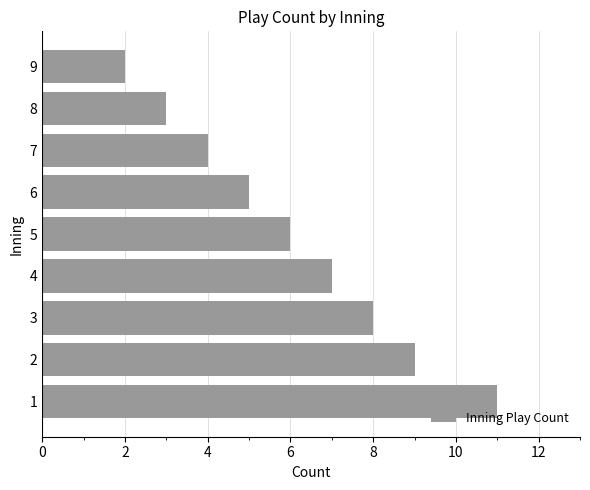

Which label corresponds to the smallest value in the chart?

9